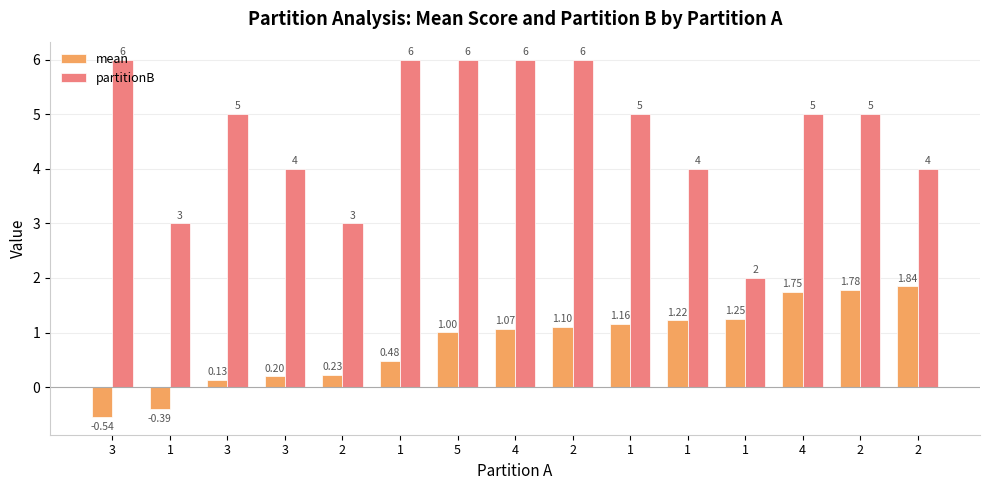

Reading left to right, list all the values displayed in this chart.

mean: 3=-0.5	1=-0.4	3=0.1	3=0.2	2=0.2	1=0.5	5=1.0	4=1.1	2=1.1	1=1.2	1=1.2	1=1.3	4=1.7	2=1.8	2=1.8
partitionB: 3=6.0	1=3.0	3=5.0	3=4.0	2=3.0	1=6.0	5=6.0	4=6.0	2=6.0	1=5.0	1=4.0	1=2.0	4=5.0	2=5.0	2=4.0